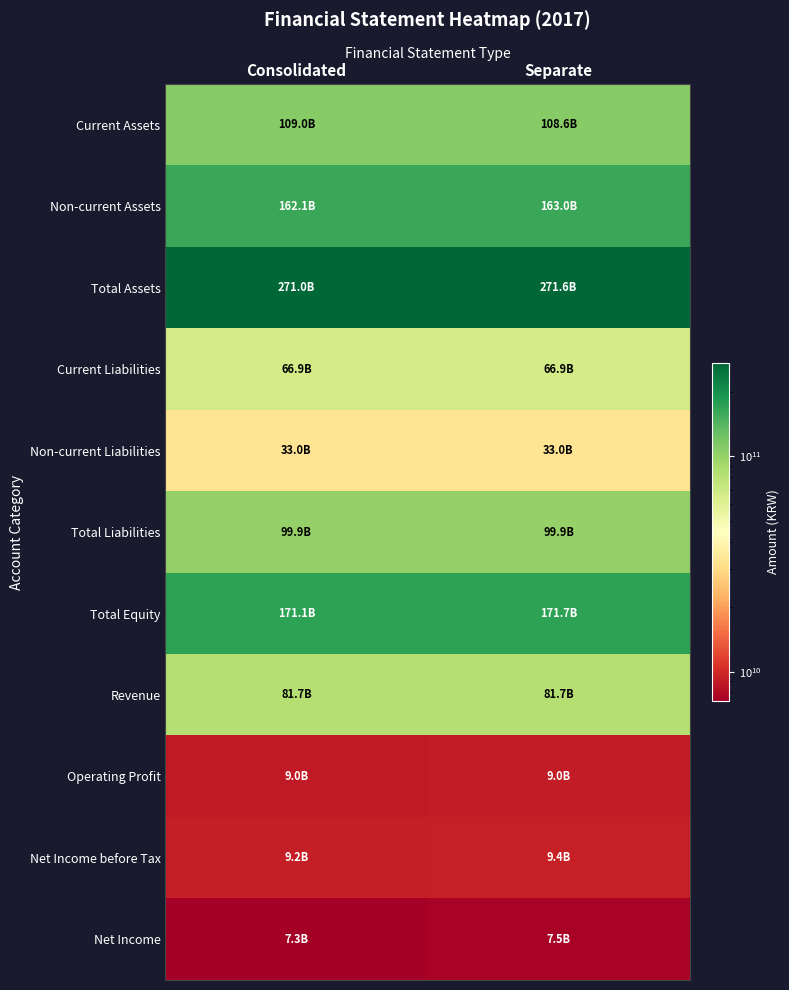

What is the smallest value displayed?

7289442213